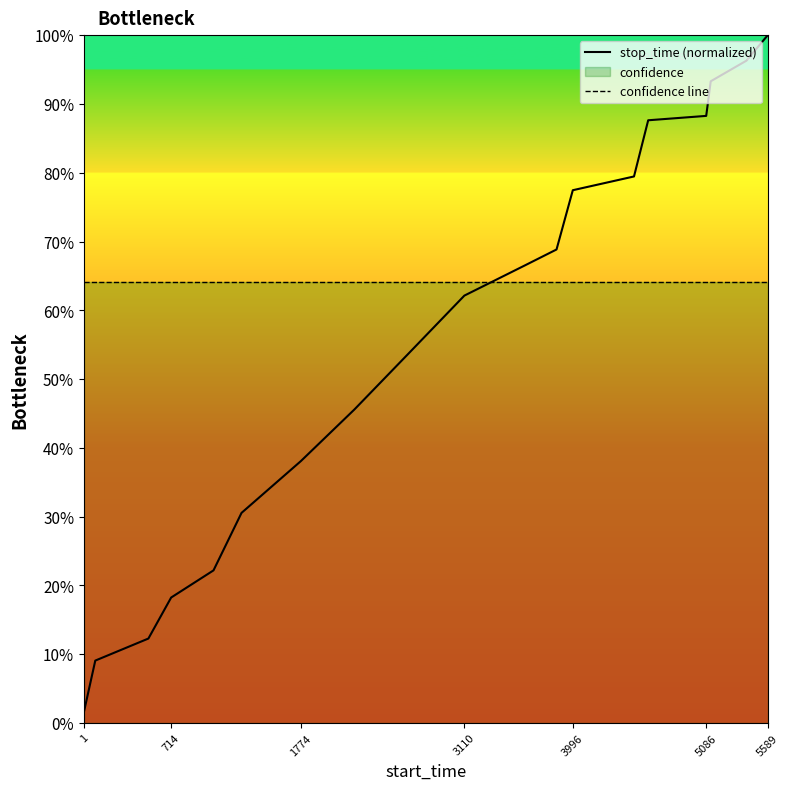

What is the label of the 10th point from the left?

3110